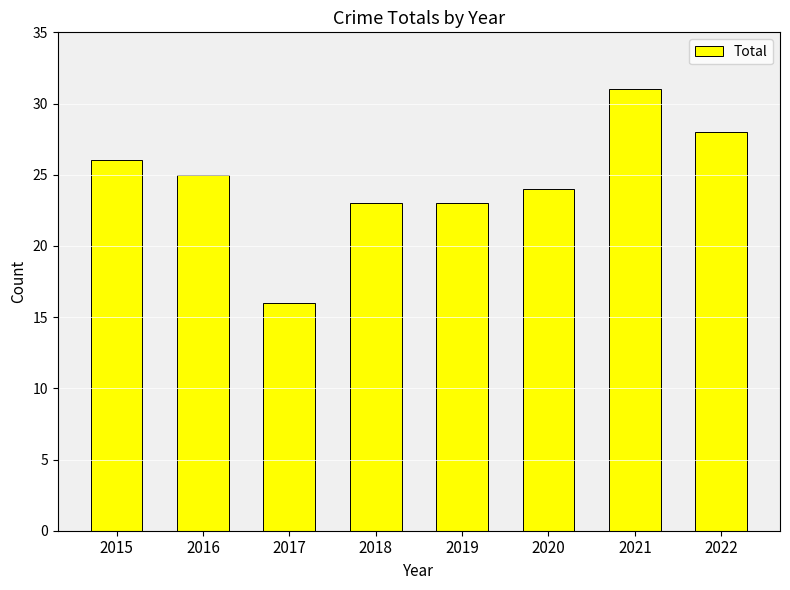

What is the ratio of the value at 2019 to the value at 2022?

0.8